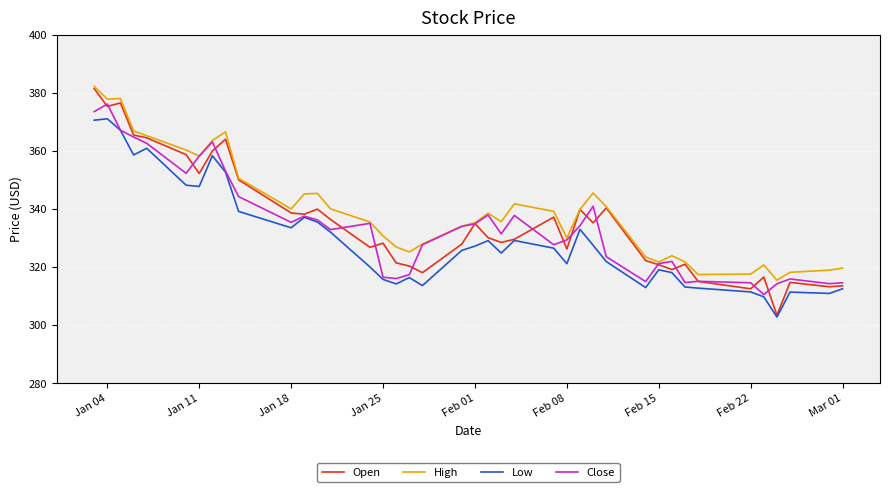

At how many categories does at least one series exceed 369?

3